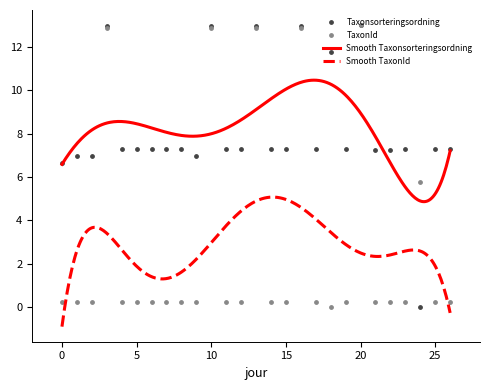

True or false: Smooth TaxonId and Smooth Taxonsorteringsordning cross at least once.

False